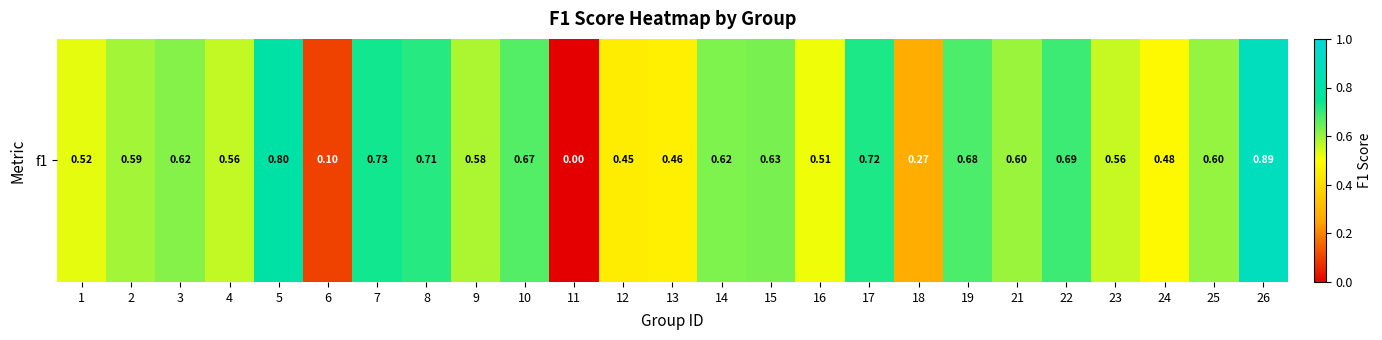

Which has a higher value, 19 or 13?

19